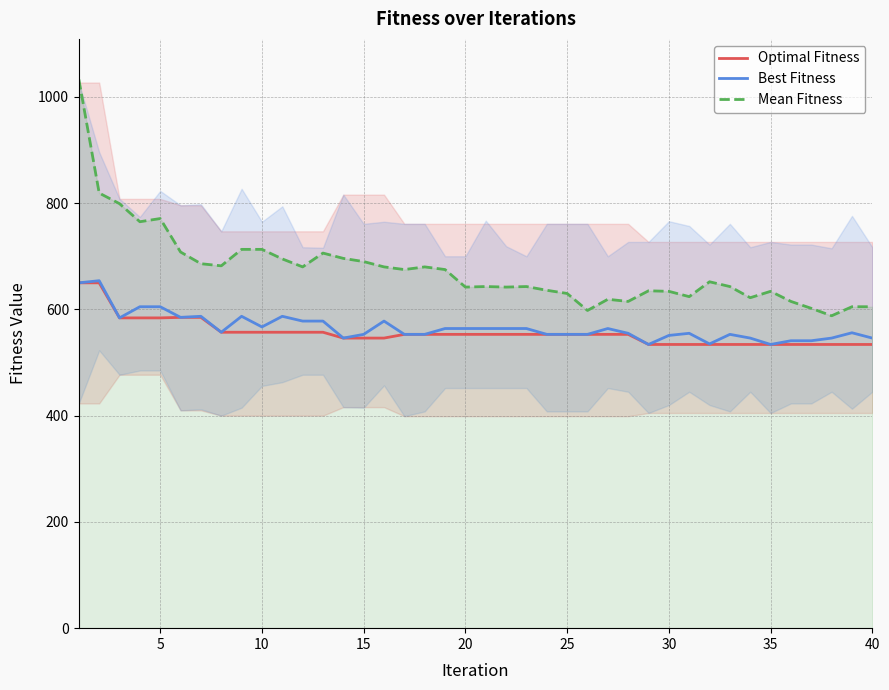

Which series has the widest spread of values?

Mean Fitness